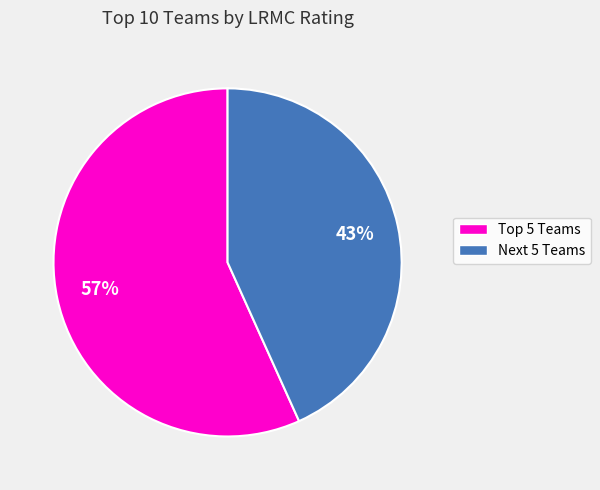

Does any single category account for the majority?

Yes